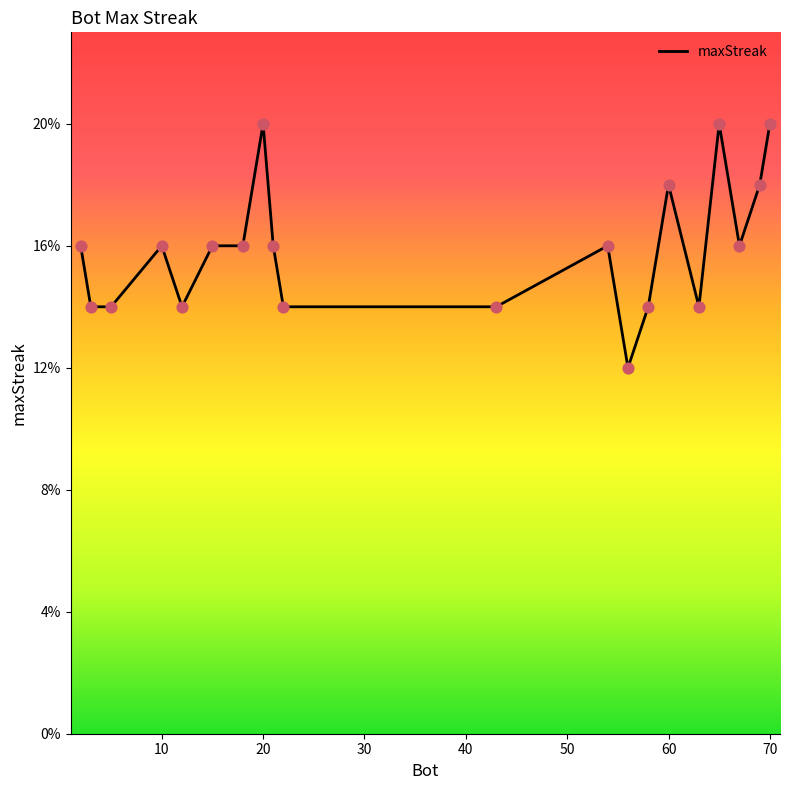

What is the difference between the maximum and minimum values?

8